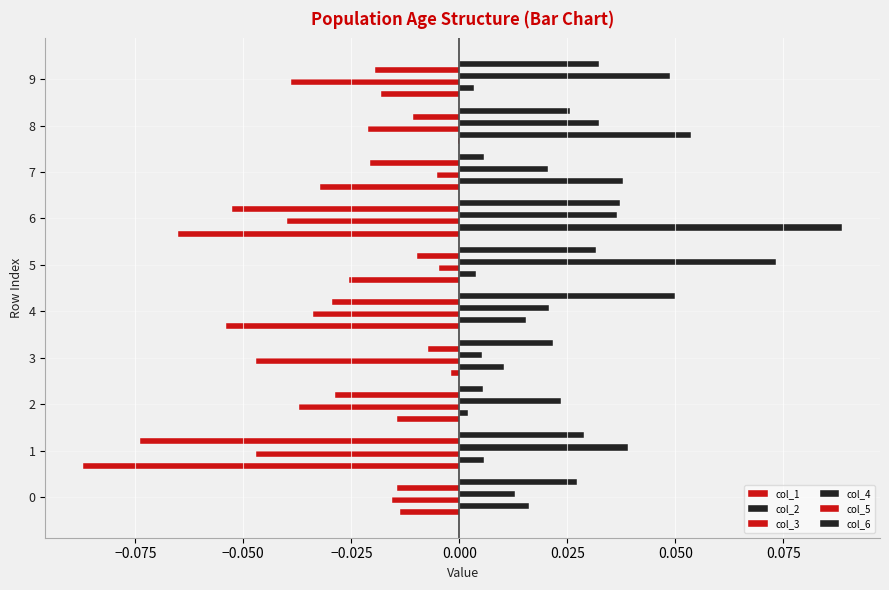

How many series are shown in this chart?

6